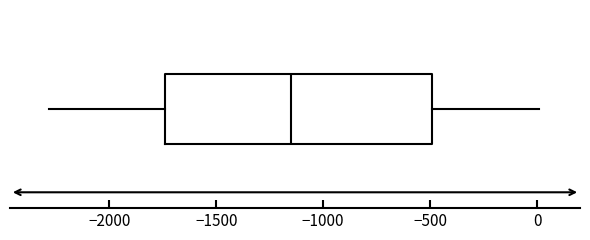

Read this box plot against the x-axis: the position of the median line, the range covered by the box, and the ends of both whiskers. The values are not printed on the chart, so give them approximately, as read against the axis.

median -1150, box -1750 to -500, whiskers -2300 to 0